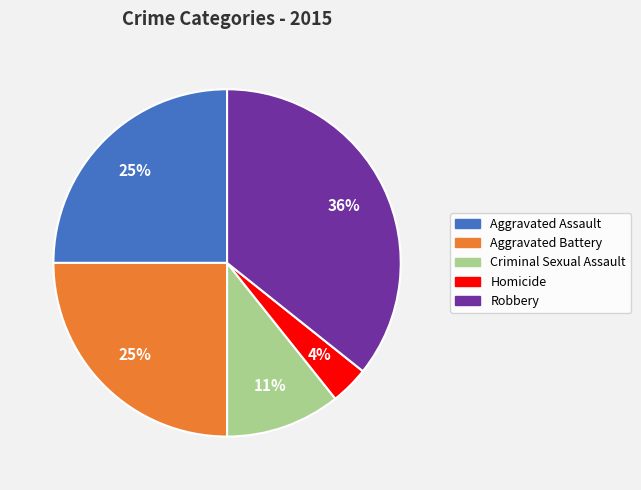

How many slices are in this pie chart?

5